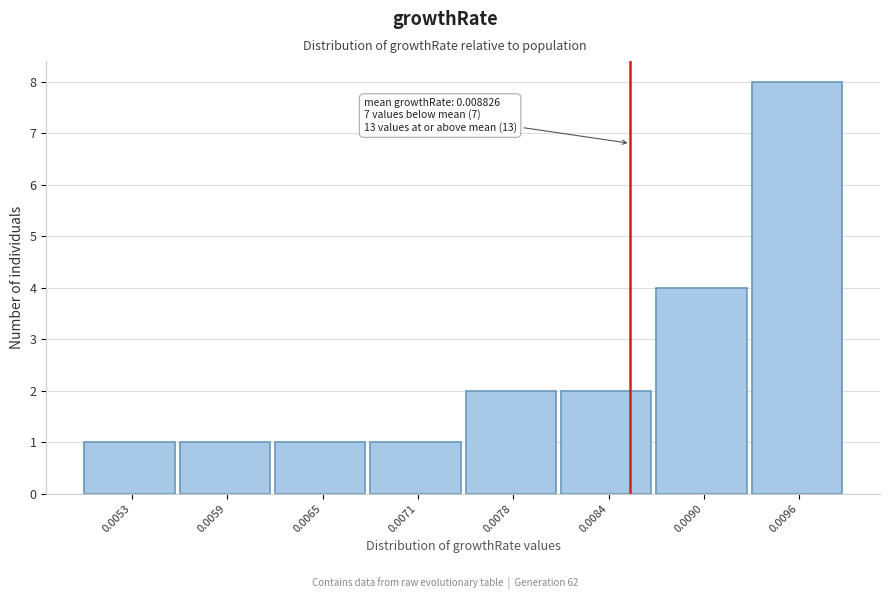

Reading right to left, transcribe all the data shown in this chart.

8	4	2	2	1	1	1	1